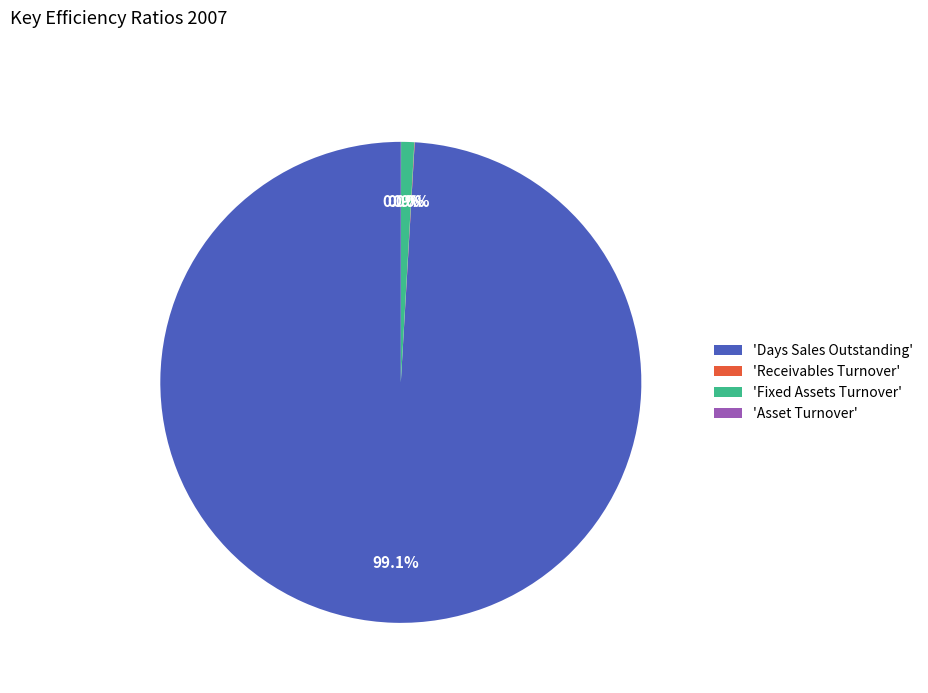

To the nearest percent, what is the average slice percentage?

25%